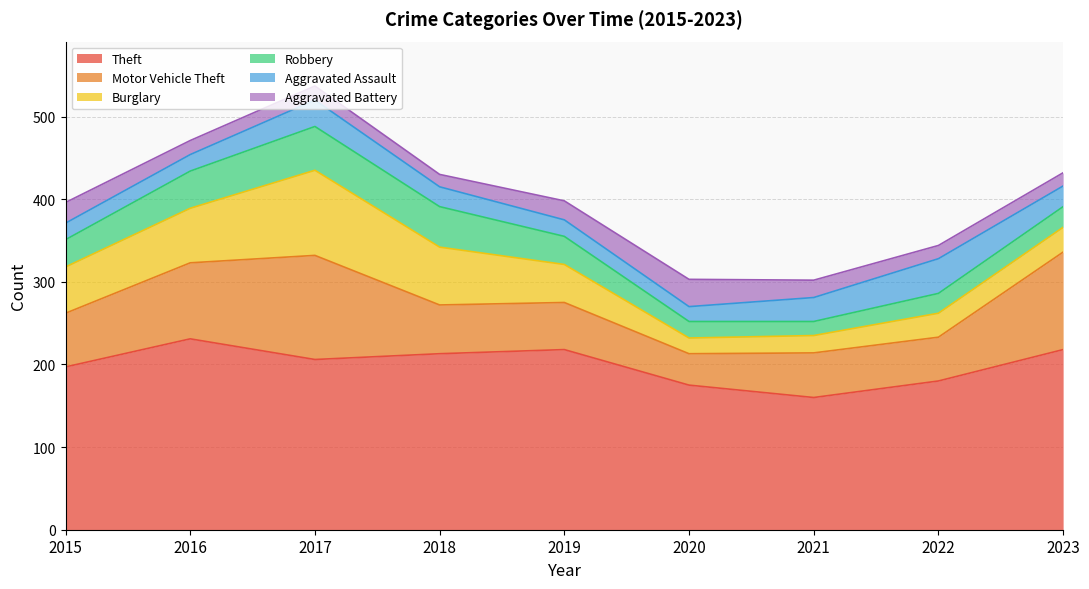

Rank the series at 2023 from lowest to highest value.

Aggravated Battery, Robbery, Aggravated Assault, Burglary, Motor Vehicle Theft, Theft